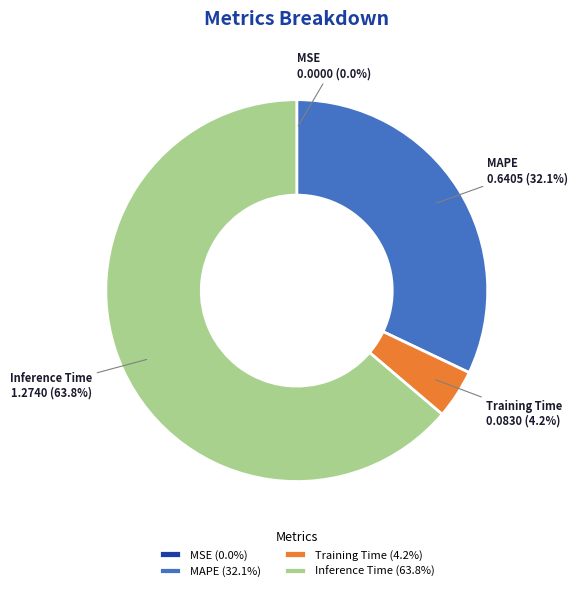

What percentage is the MAPE slice, to the nearest percent?

32%